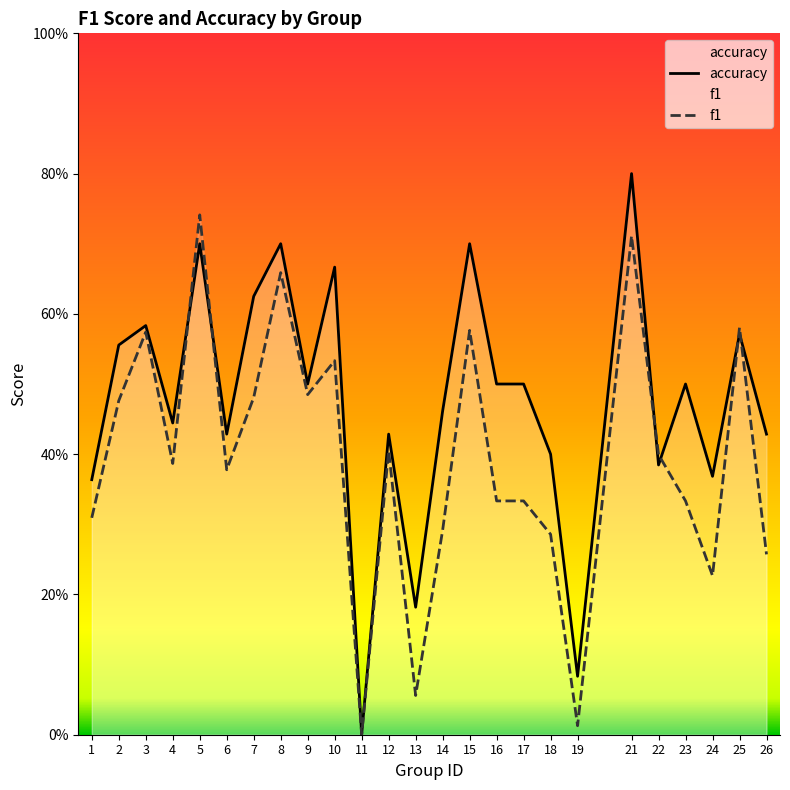

How many values in f1 are above zero?

24